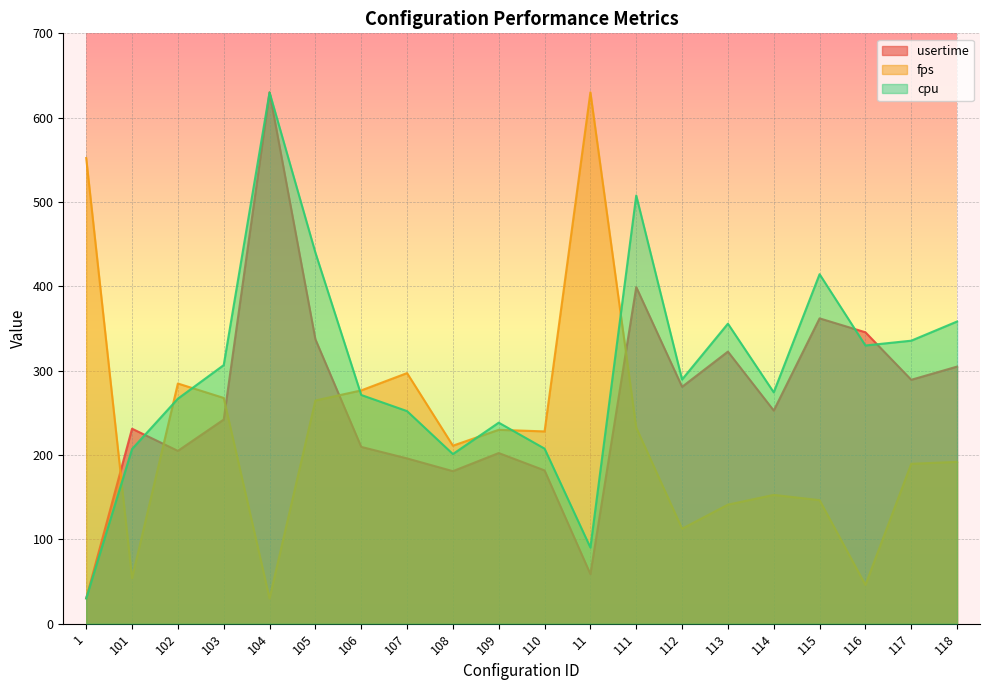

What position from the left is 117?

19